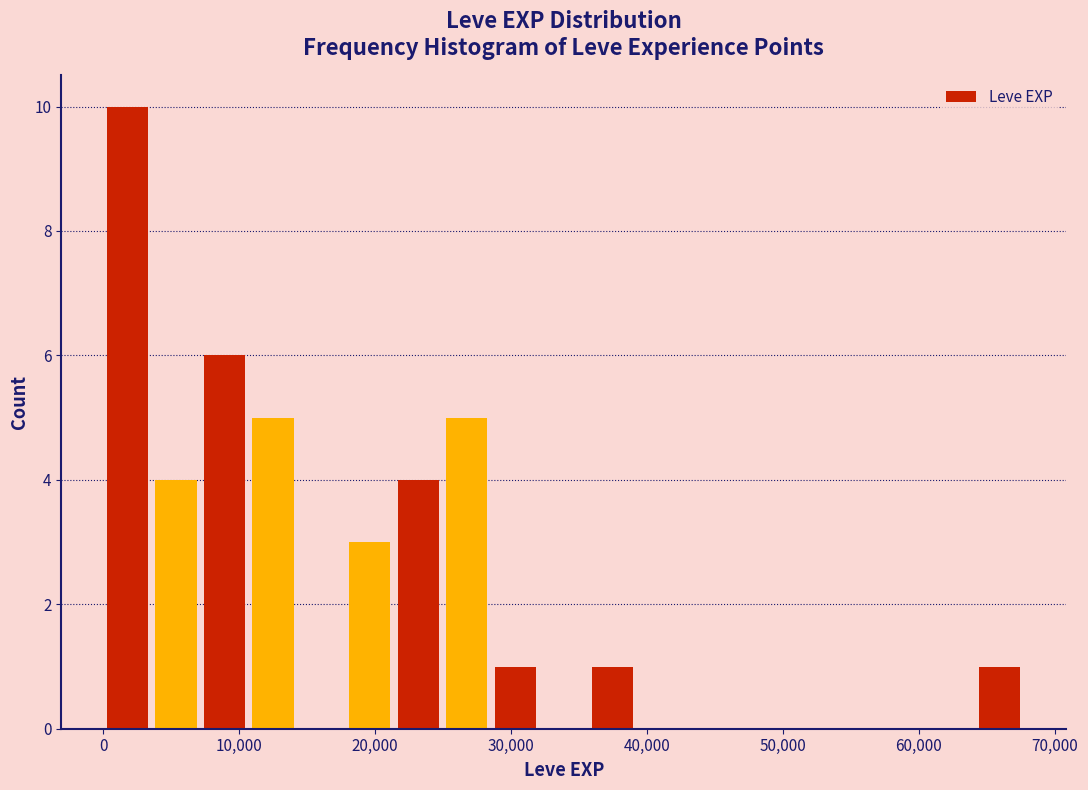

Around what value on the x-axis is the tallest bar? Give the approximate position of its centre, as read against the axis.

2000